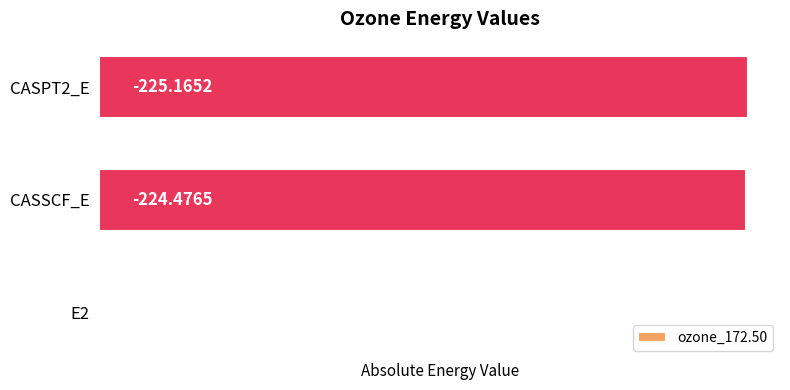

List the labels in order of value, smallest first.

0, 1, 2